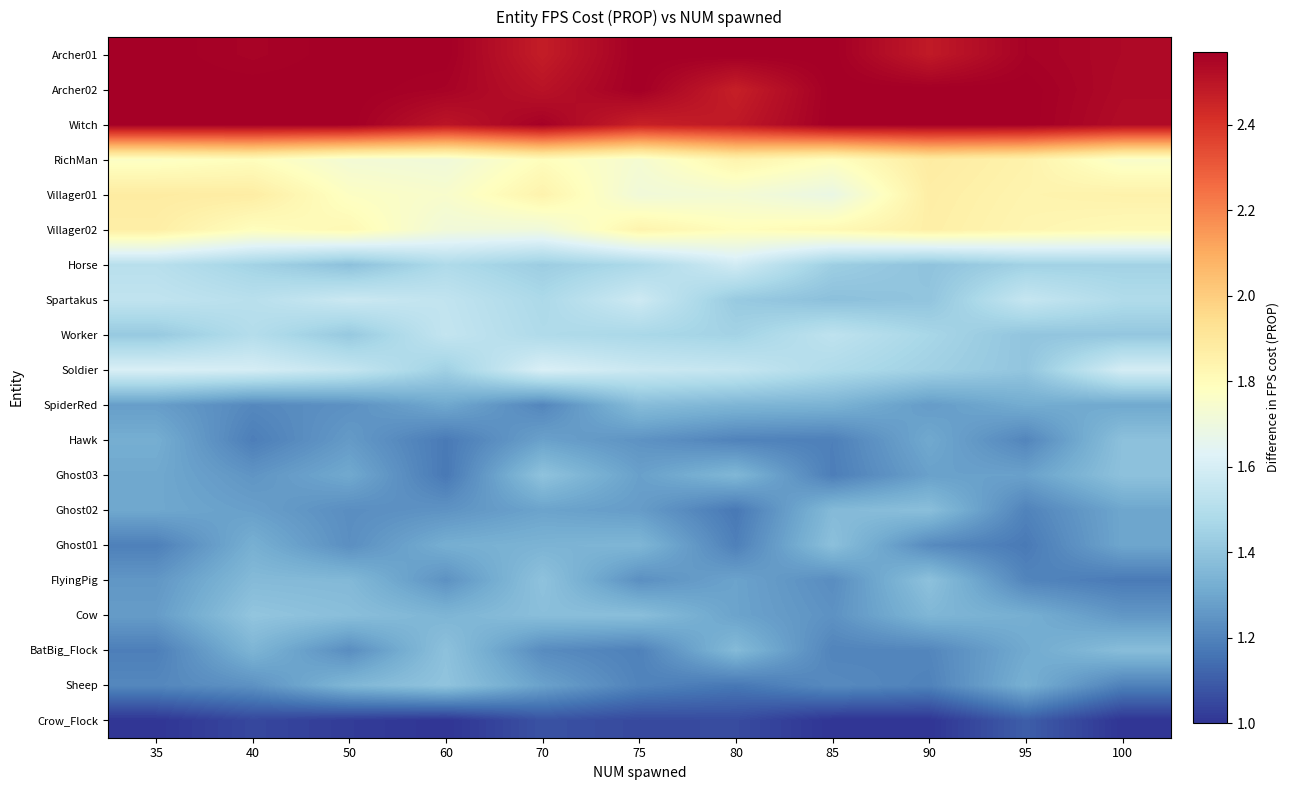

What is the spread (max minus min) of values at 40?

1.5